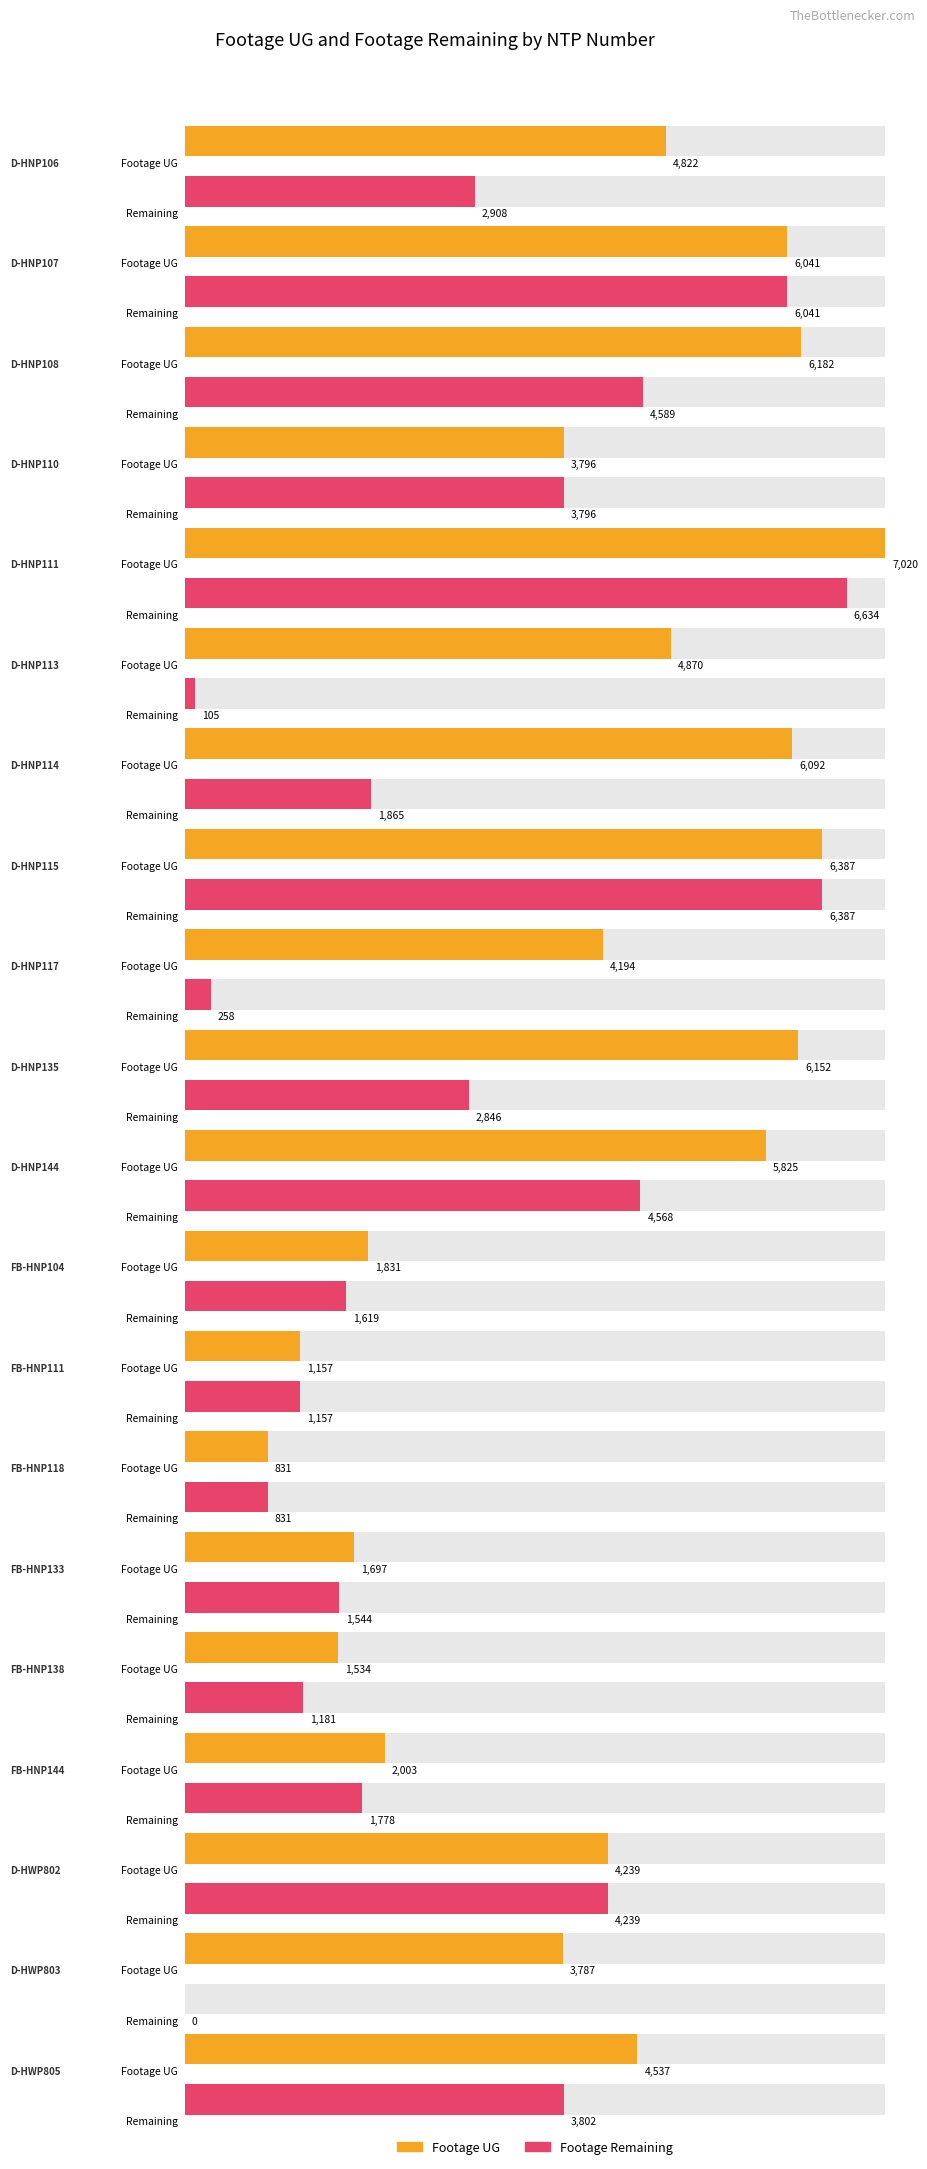

How many positive values does the Footage Remaining series have?

19